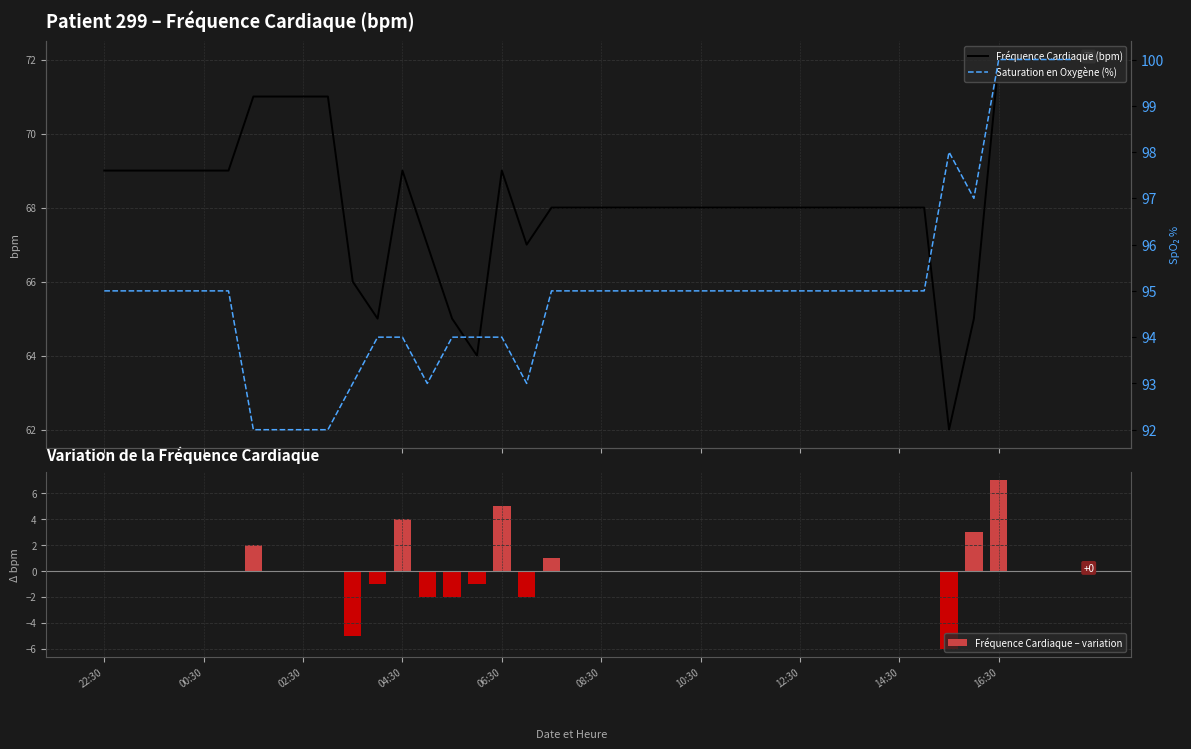

What is the lowest value of the Fréquence Cardiaque (bpm) series?

62